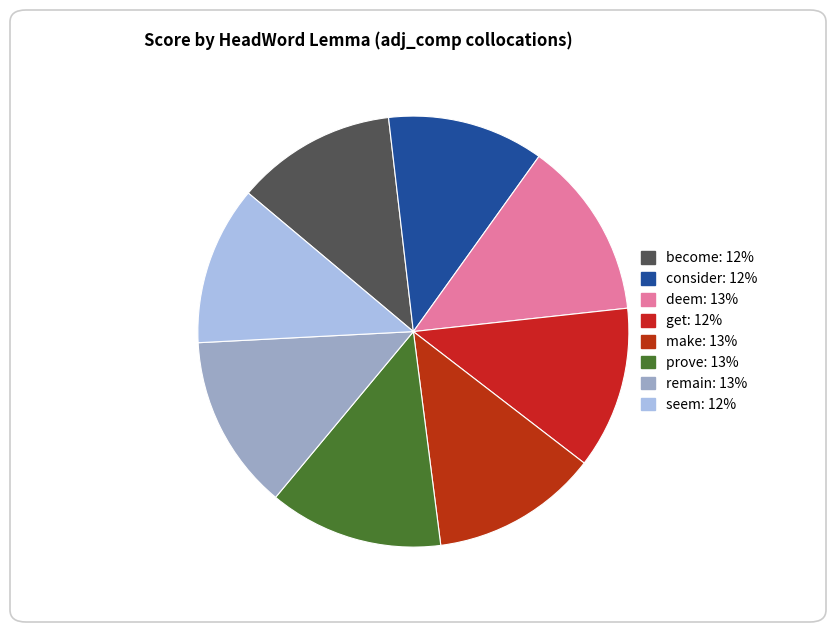

What percentage is the consider slice, to the nearest percent?

12%